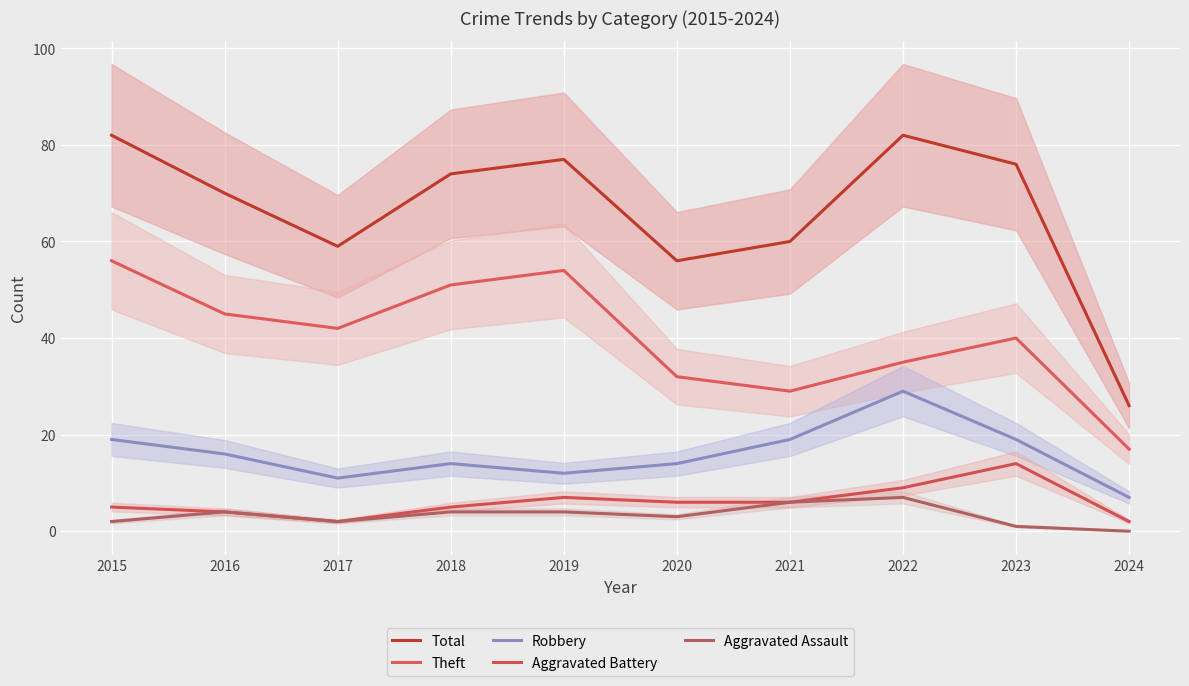

How many lines are shown in the chart?

5